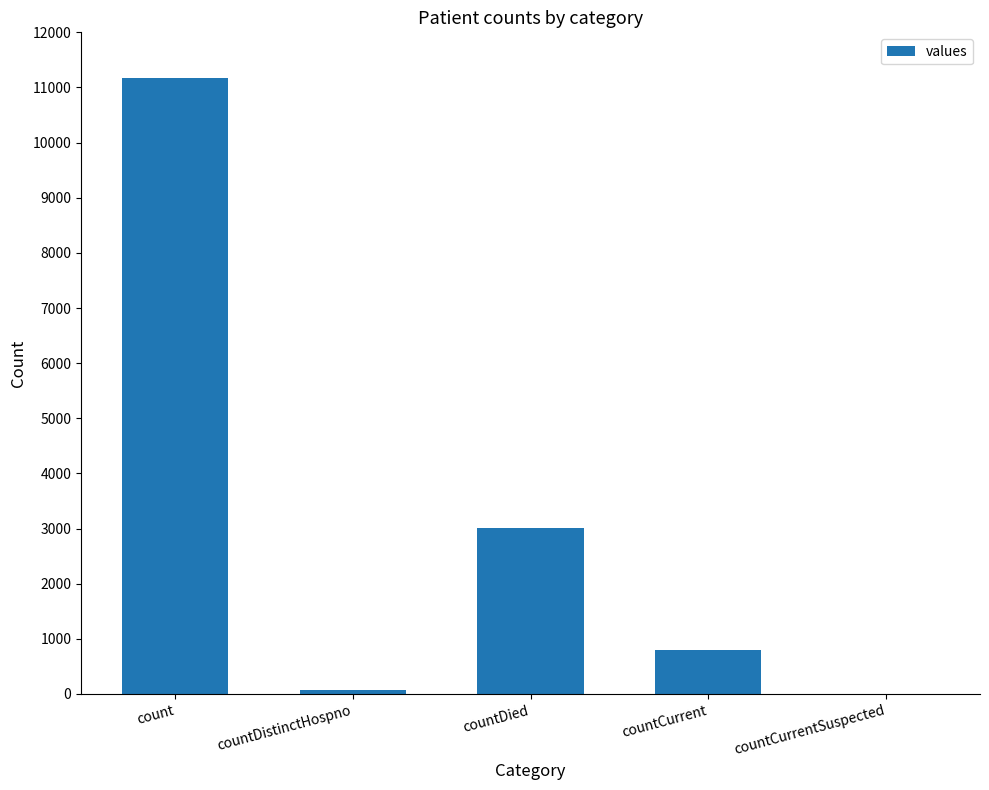

The value at countDistinctHospno is 77. True or false?

True